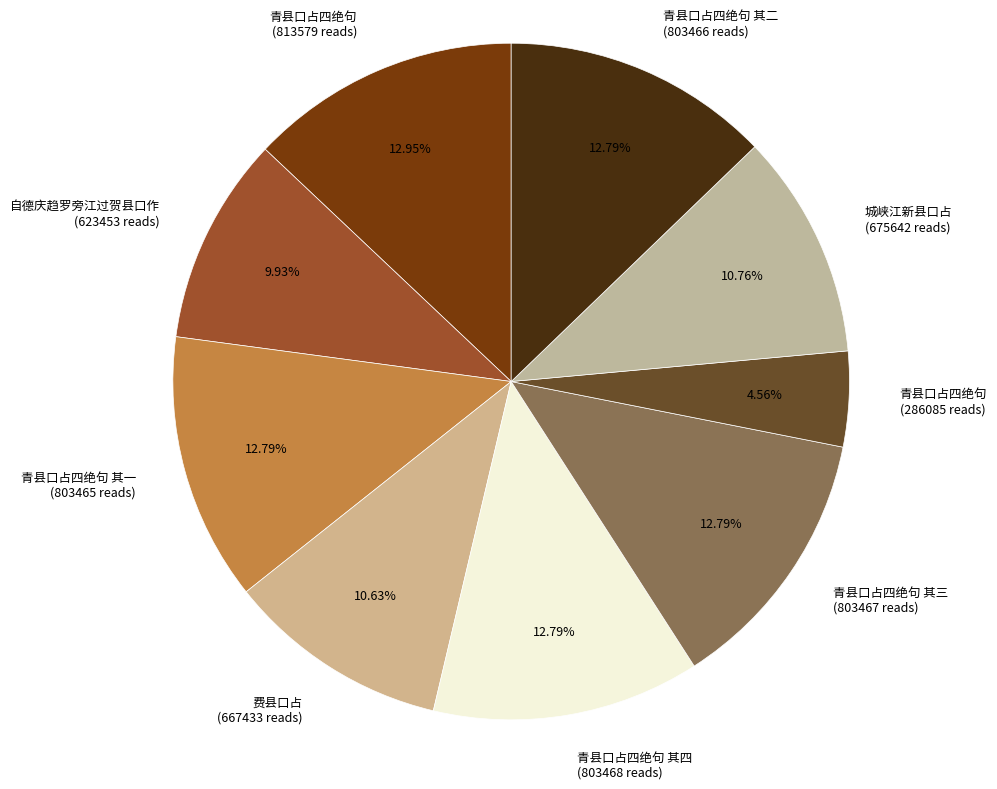

Is the sum of 城峡江新县口占 (675642 reads) and 费县口占 (667433 reads) greater than half?

No